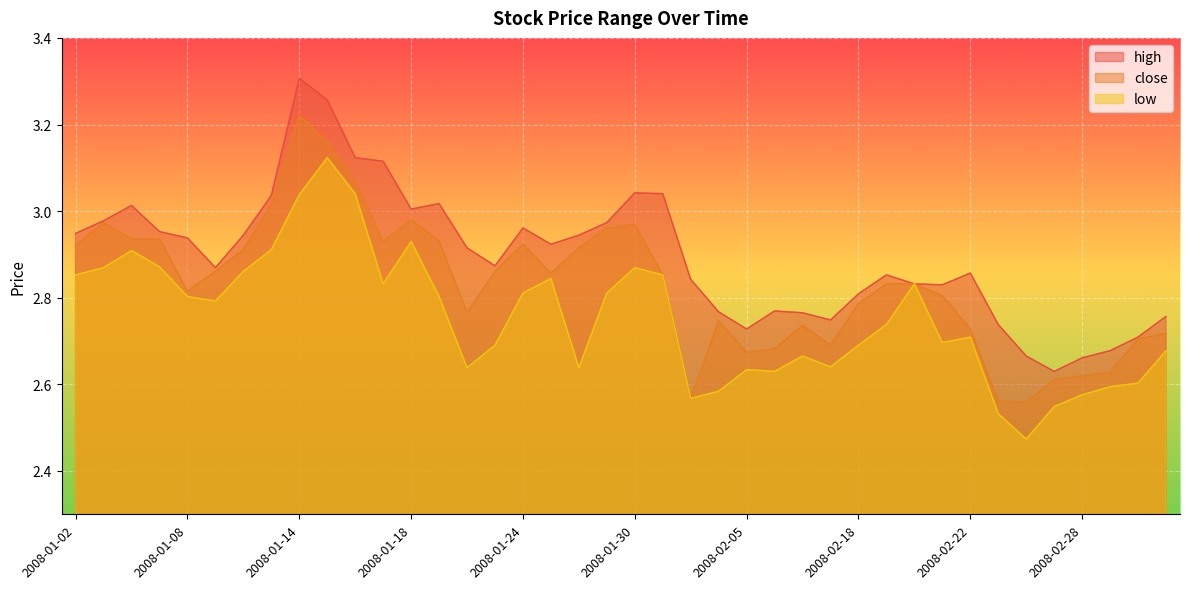

Which series has the largest total across all categories?

high